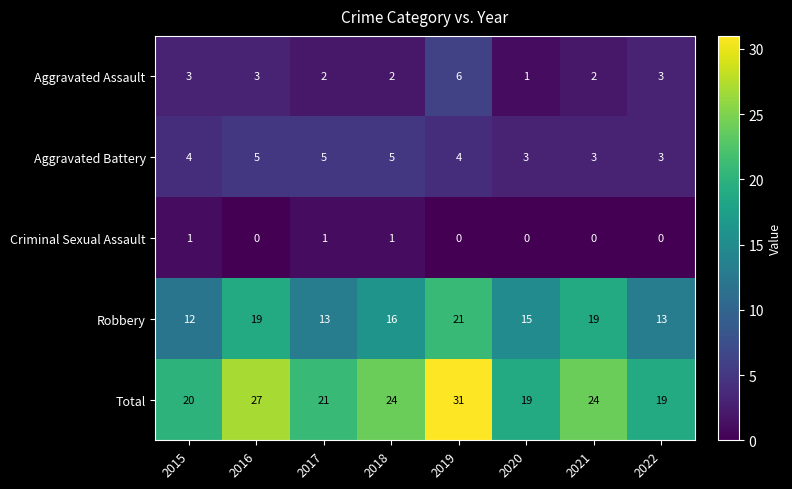

At which category is the sum across all series the highest?

2019